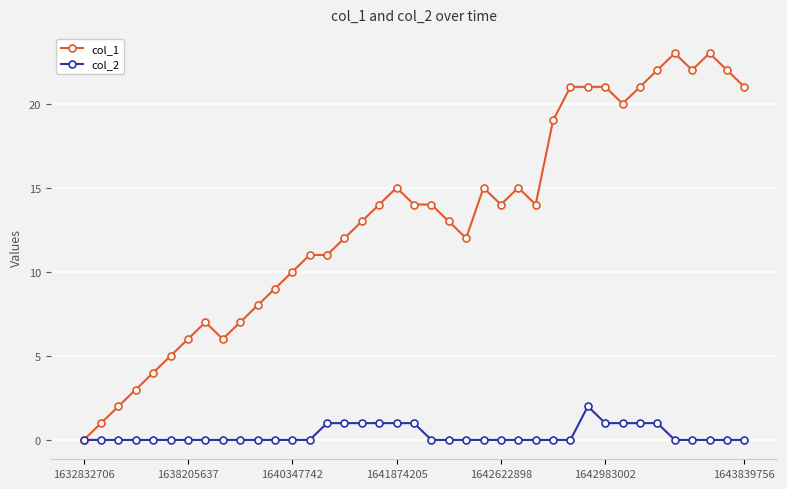

How many lines are shown in the chart?

2